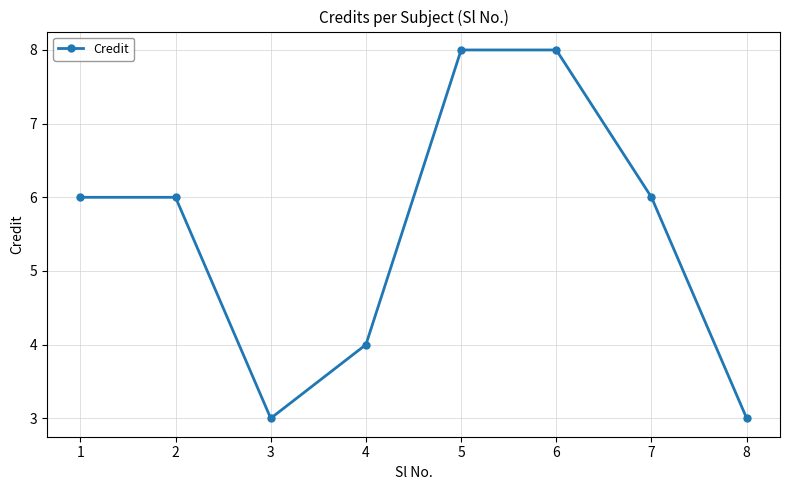

What is the sum of all values?

44